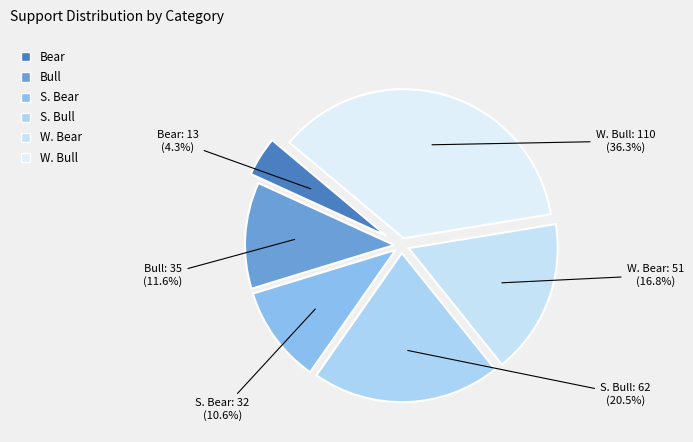

The W. Bear slice represents 17% of the pie. True or false?

True